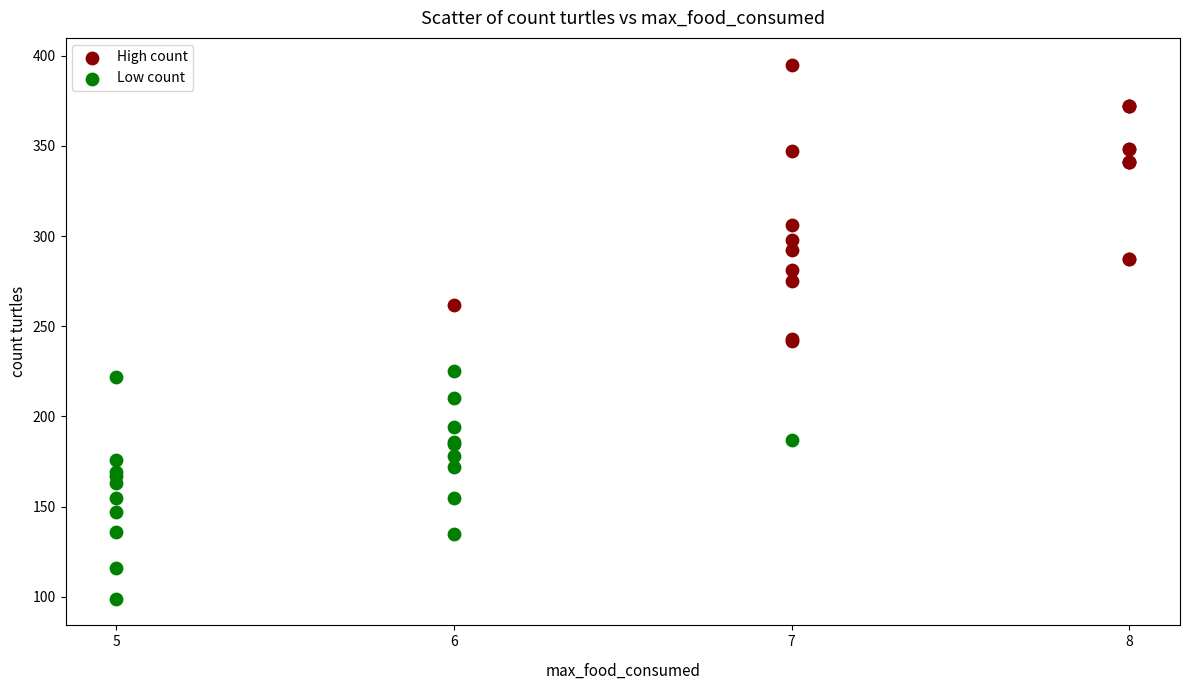

Which series has the largest Y range (max minus min)?

High count